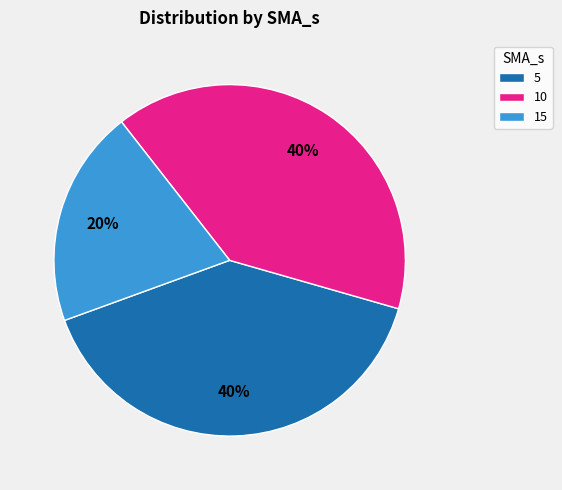

How many slices are in this pie chart?

3